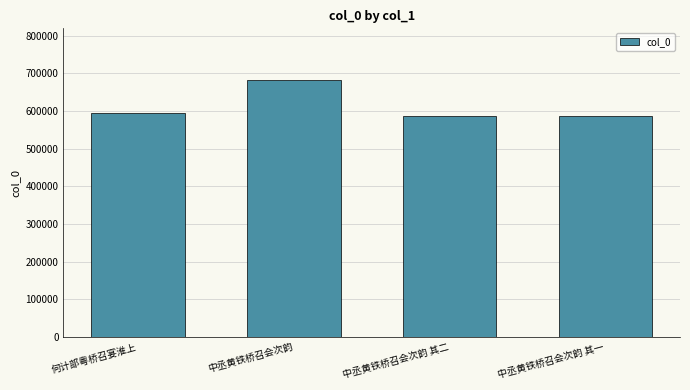

What is the label of the 4th bar from the left?

中丞黄铁桥召会次韵 其一